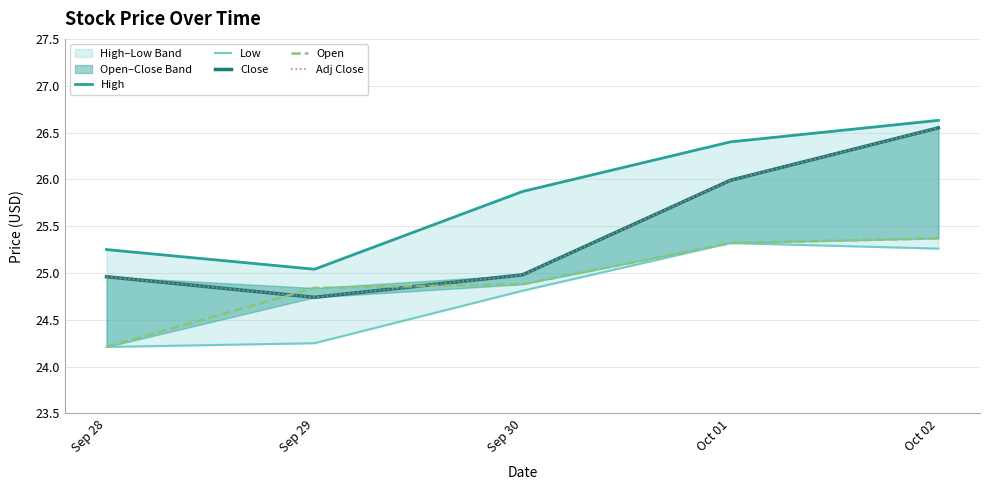

Reading left to right, transcribe all the data shown in this chart.

High: 25.2	25.0	25.9	26.4	26.6
Low: 24.2	24.2	24.8	25.3	25.3
Close: 25.0	24.7	25.0	26.0	26.5
Open: 24.2	24.8	24.9	25.3	25.4
Adj Close: 25.0	24.7	25.0	26.0	26.5